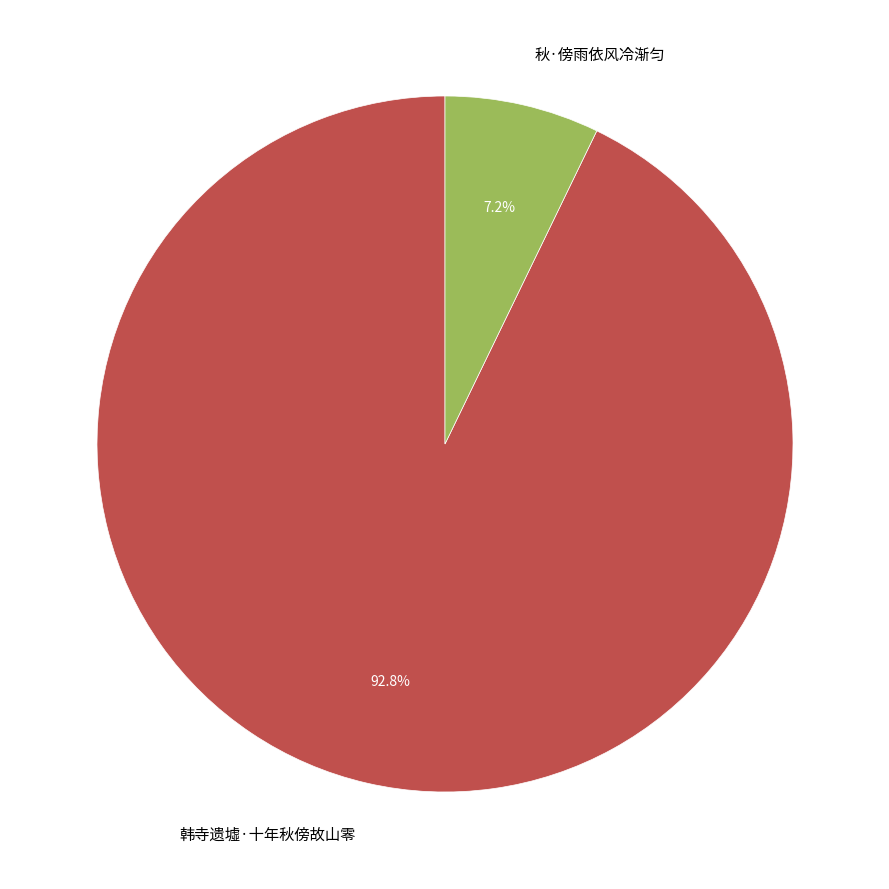

Combined, what portion of the pie is 韩寺遗墟·十年秋傍故山零 and 秋·傍雨依风冷渐匀?

100.0%